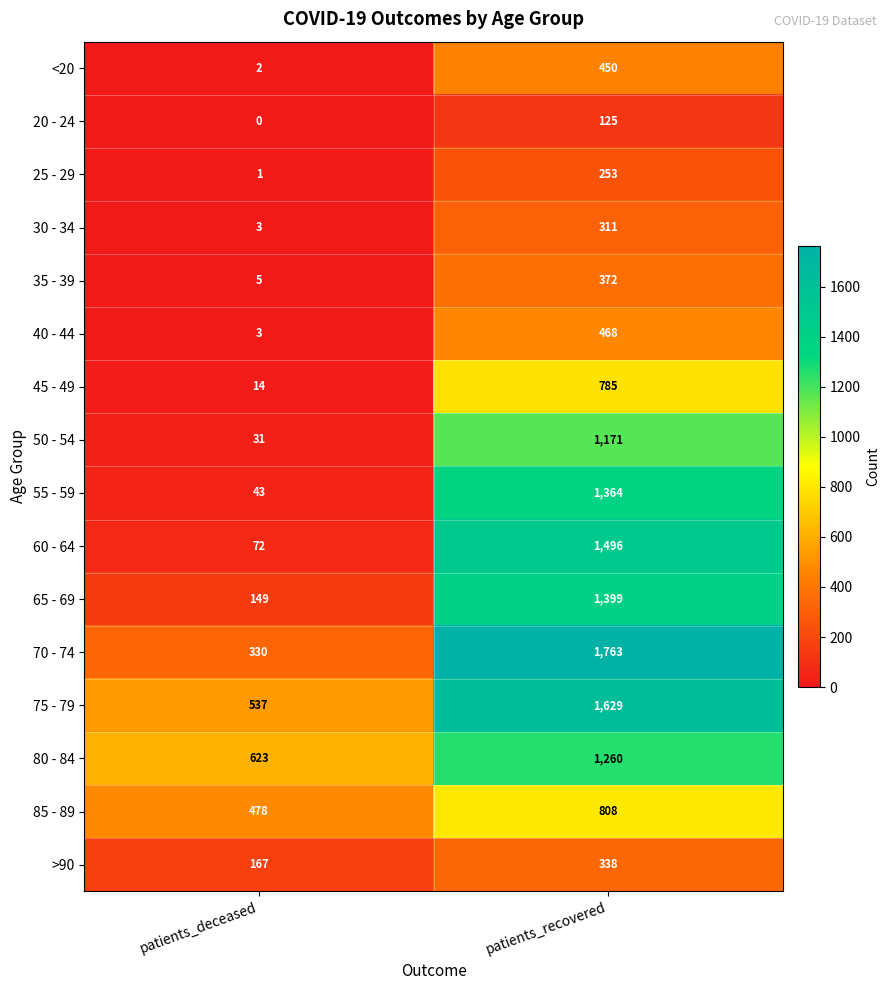

At how many categories does at least one series exceed 619?

2